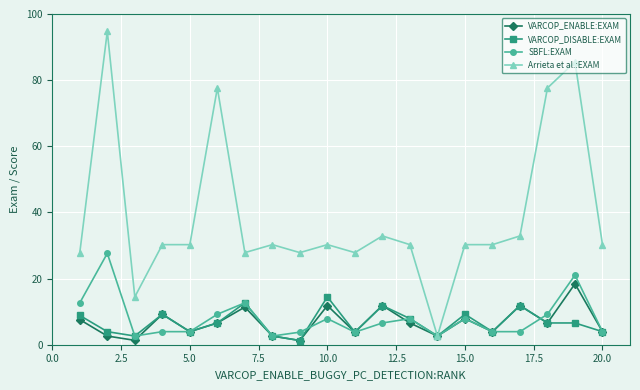

At how many categories does at least one series exceed 12?

19